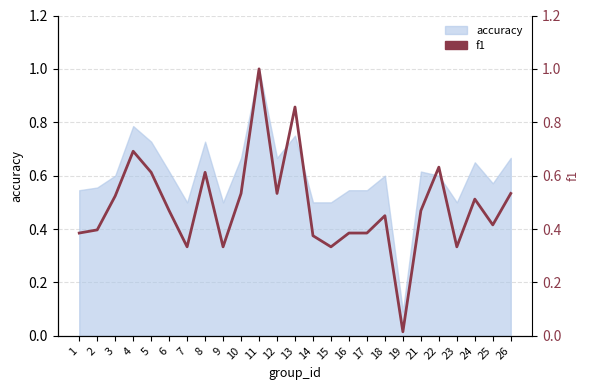

True or false: the data shows 0.1 at 18.

False